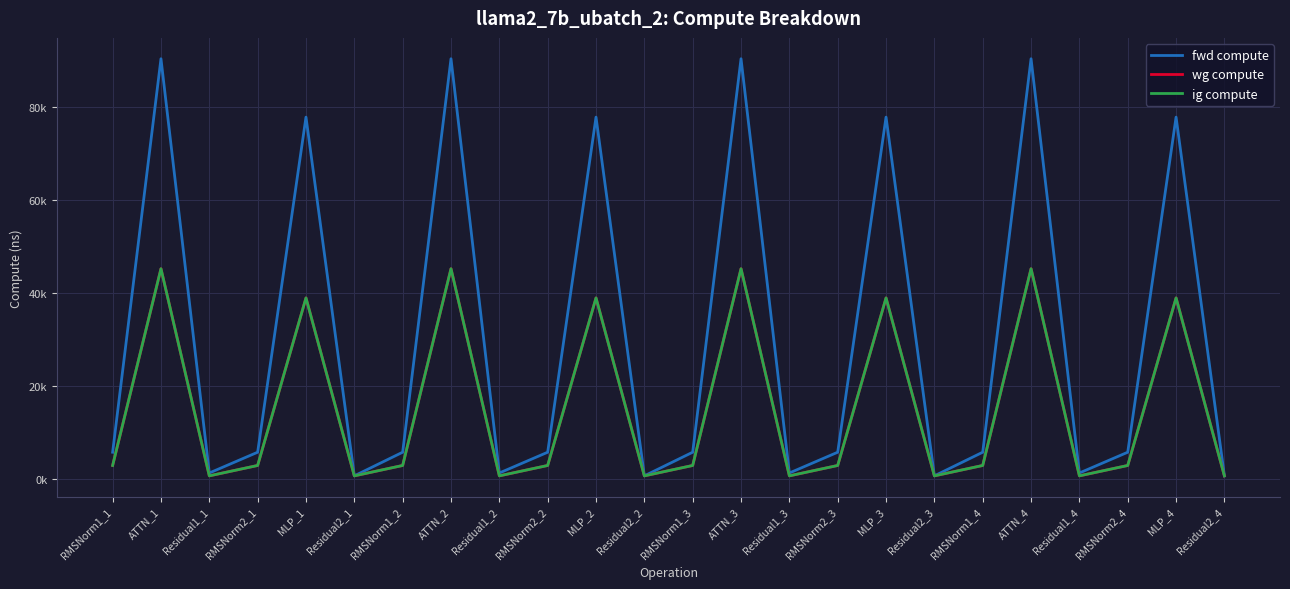

Reading left to right, list all the values displayed in this chart.

fwd compute: RMSNorm1_1=5701.6	ATTN_1=90390.5	Residual1_1=1228.8	RMSNorm2_1=5701.6	MLP_1=77824.0	Residual2_1=614.4	RMSNorm1_2=5701.6	ATTN_2=90390.5	Residual1_2=1228.8	RMSNorm2_2=5701.6	MLP_2=77824.0	Residual2_2=614.4	RMSNorm1_3=5701.6	ATTN_3=90390.5	Residual1_3=1228.8	RMSNorm2_3=5701.6	MLP_3=77824.0	Residual2_3=614.4	RMSNorm1_4=5701.6	ATTN_4=90390.5	Residual1_4=1228.8	RMSNorm2_4=5701.6	MLP_4=77824.0	Residual2_4=614.4
wg compute: RMSNorm1_1=2850.8	ATTN_1=45195.3	Residual1_1=614.4	RMSNorm2_1=2850.8	MLP_1=38912.0	Residual2_1=614.4	RMSNorm1_2=2850.8	ATTN_2=45195.3	Residual1_2=614.4	RMSNorm2_2=2850.8	MLP_2=38912.0	Residual2_2=614.4	RMSNorm1_3=2850.8	ATTN_3=45195.3	Residual1_3=614.4	RMSNorm2_3=2850.8	MLP_3=38912.0	Residual2_3=614.4	RMSNorm1_4=2850.8	ATTN_4=45195.3	Residual1_4=614.4	RMSNorm2_4=2850.8	MLP_4=38912.0	Residual2_4=614.4
ig compute: RMSNorm1_1=2850.8	ATTN_1=45195.3	Residual1_1=614.4	RMSNorm2_1=2850.8	MLP_1=38912.0	Residual2_1=614.4	RMSNorm1_2=2850.8	ATTN_2=45195.3	Residual1_2=614.4	RMSNorm2_2=2850.8	MLP_2=38912.0	Residual2_2=614.4	RMSNorm1_3=2850.8	ATTN_3=45195.3	Residual1_3=614.4	RMSNorm2_3=2850.8	MLP_3=38912.0	Residual2_3=614.4	RMSNorm1_4=2850.8	ATTN_4=45195.3	Residual1_4=614.4	RMSNorm2_4=2850.8	MLP_4=38912.0	Residual2_4=614.4